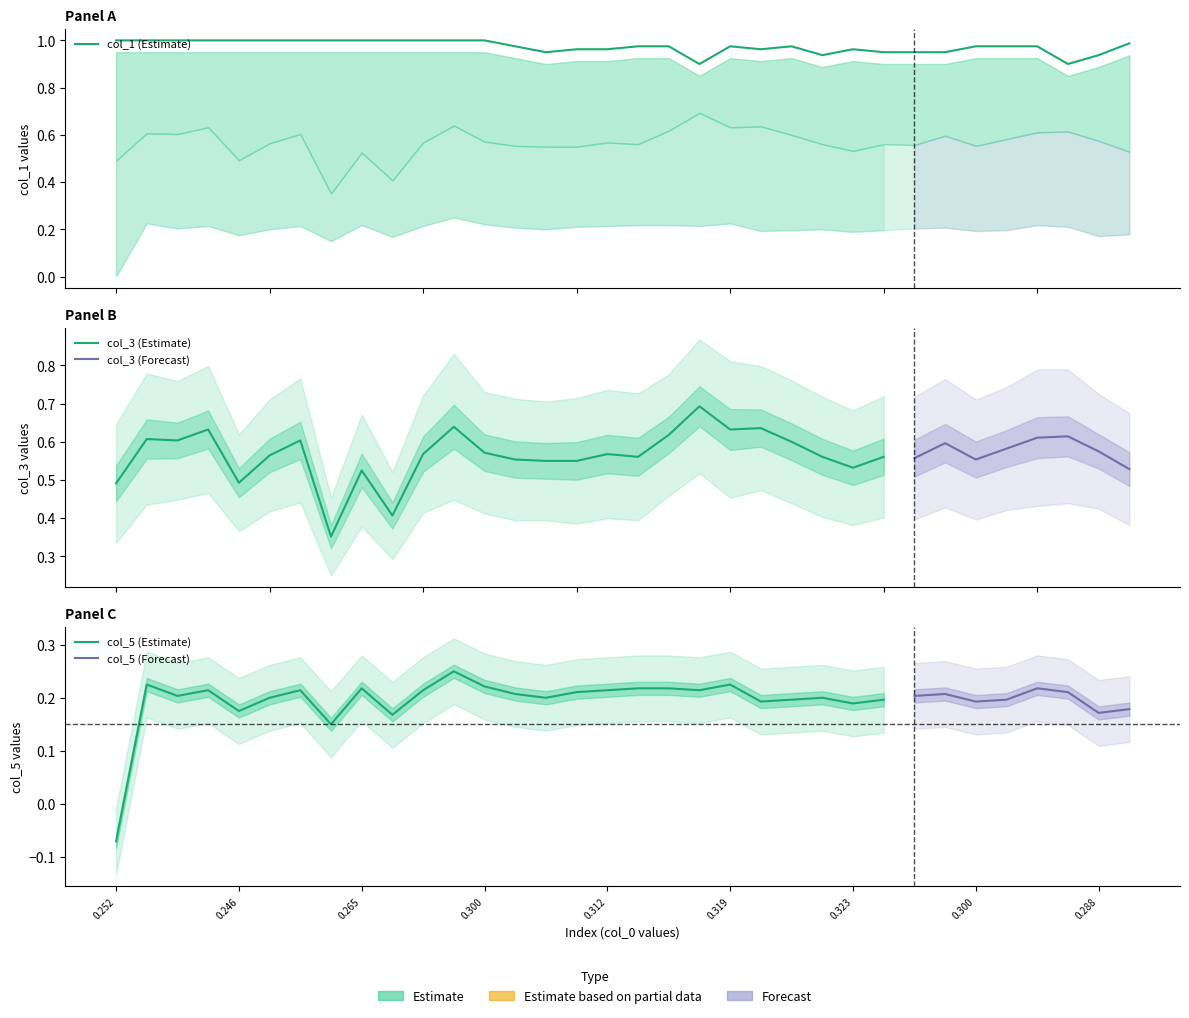

How many lines are shown in the chart?

6